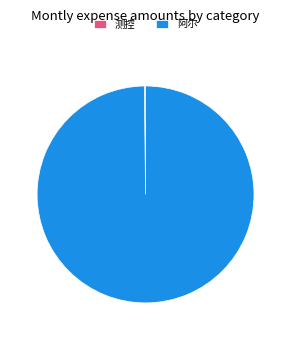

Is it true that 阿尔 is 100% of the pie?

True